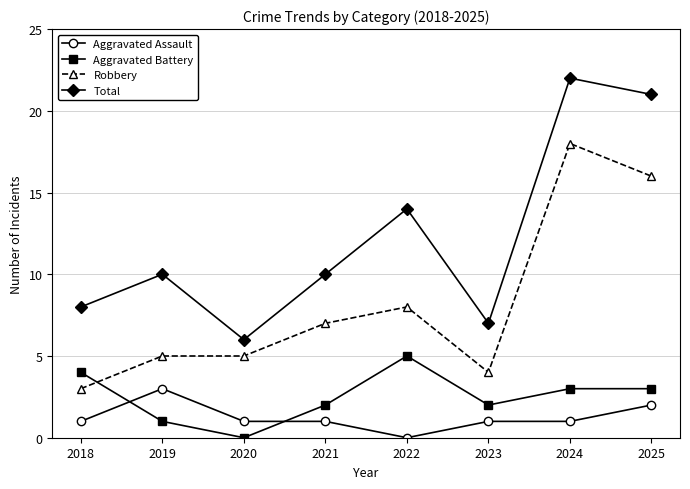

True or false: Robbery and Aggravated Assault intersect in this chart.

False